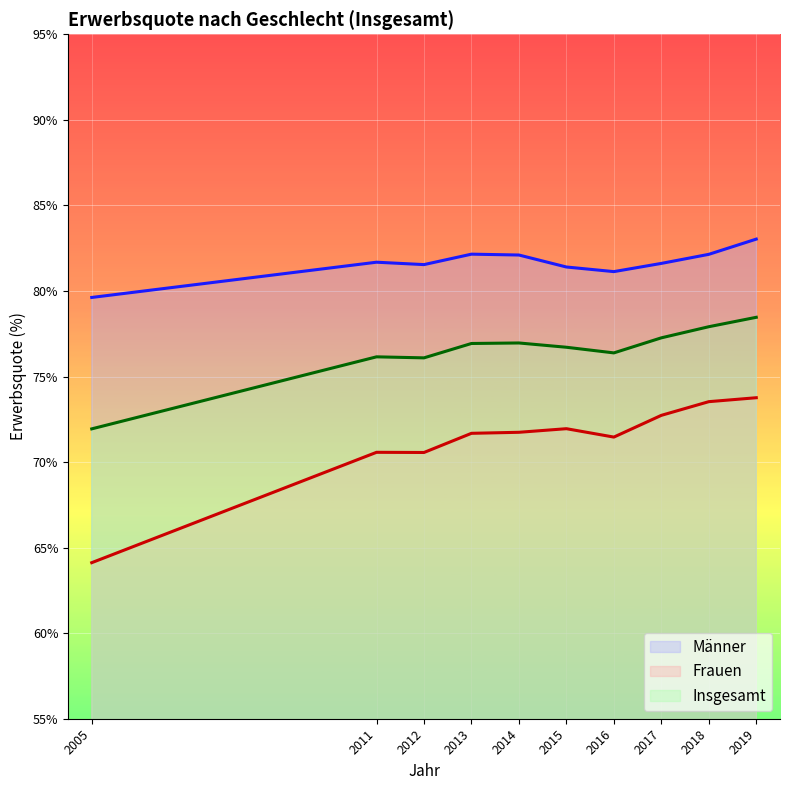

Is it true that Insgesamt equals 26.1 at 2019?

False